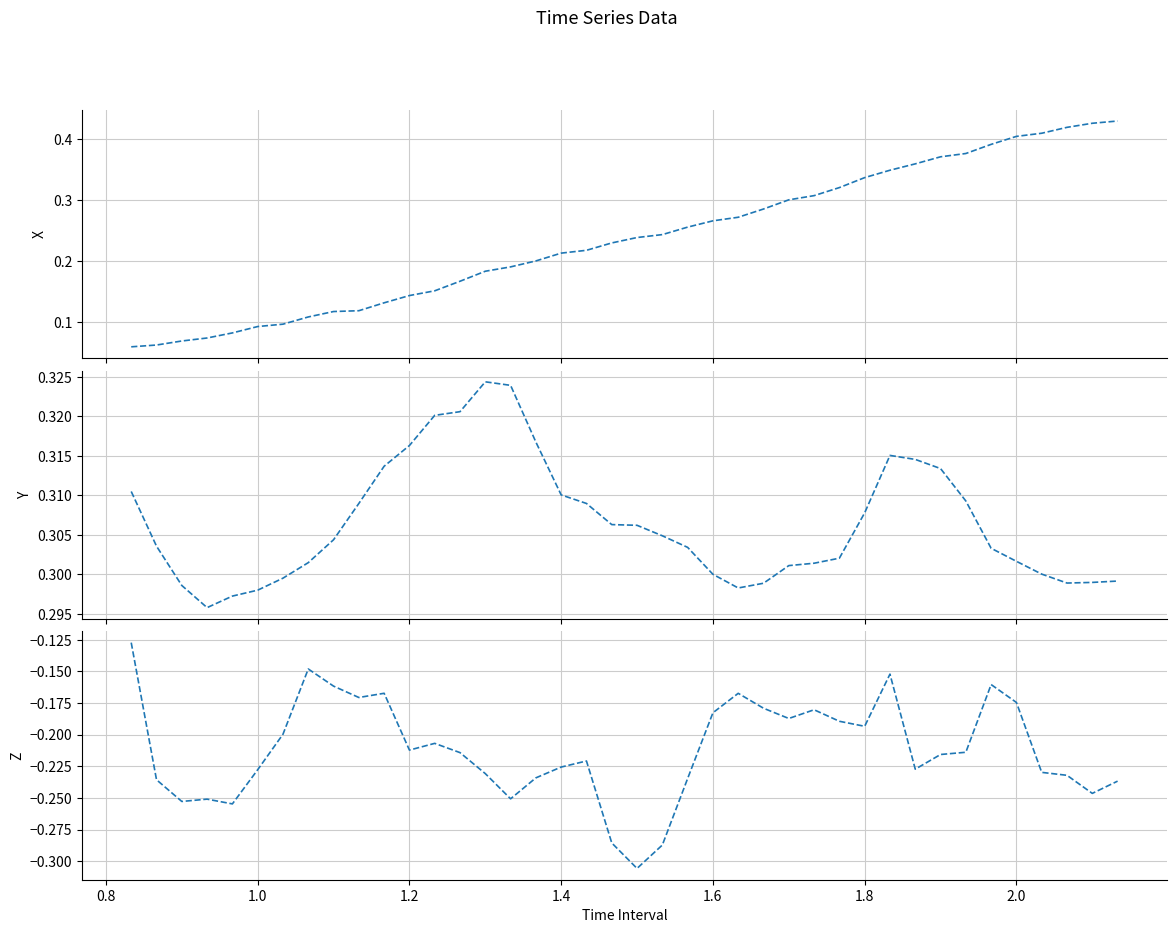

How many intersections are there between X and Y?

1